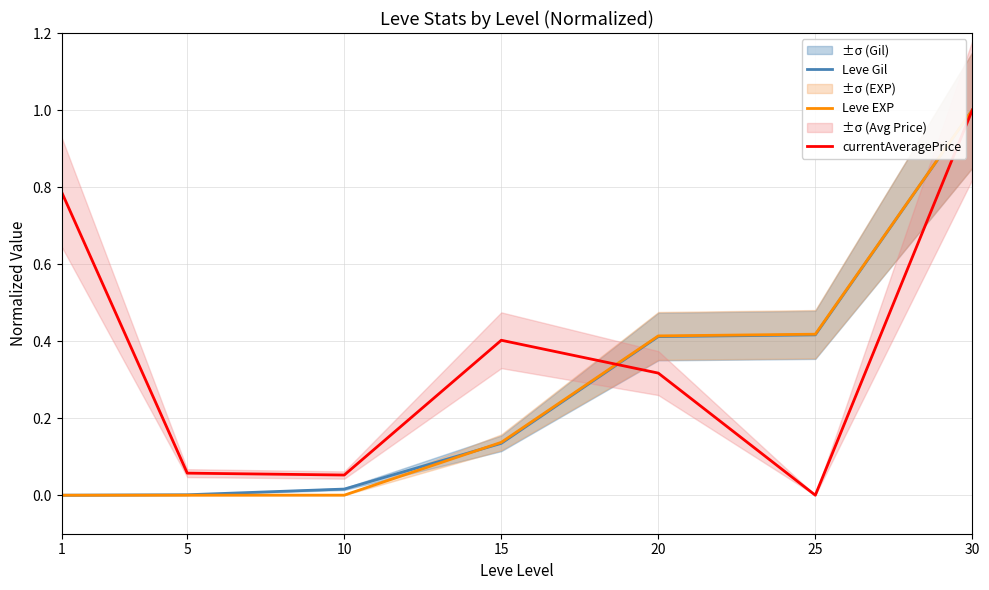

Is it true that Leve EXP equals 0.7 at 20?

False